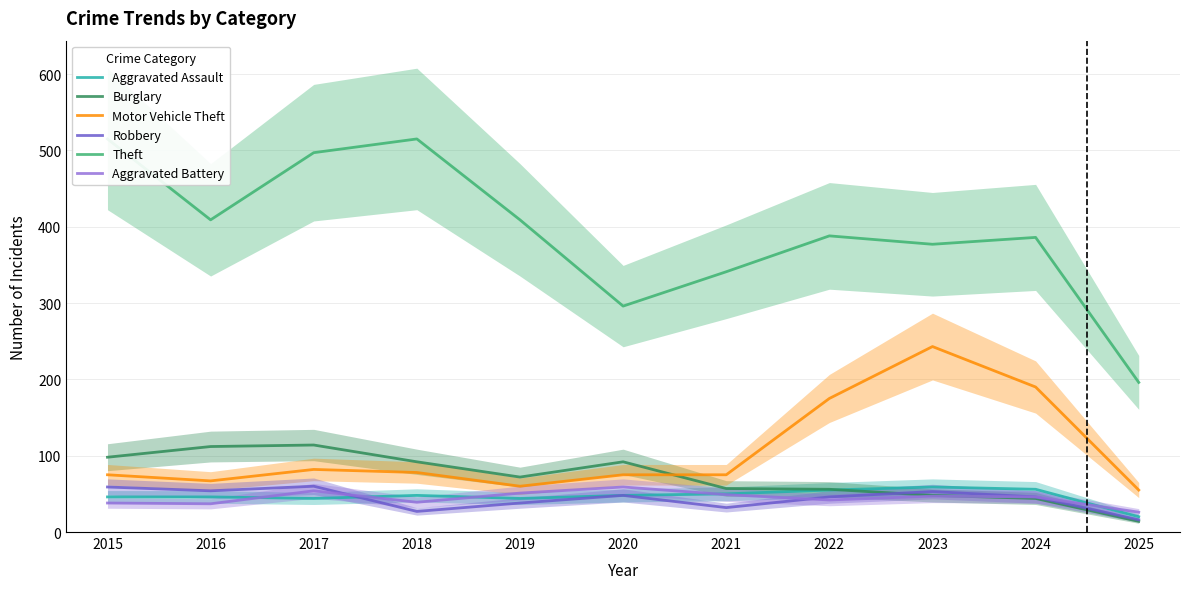

Reading right to left, transcribe all the data shown in this chart.

Aggravated Assault: 2025=20	2024=56	2023=59	2022=55	2021=50	2020=48	2019=44	2018=48	2017=44	2016=46	2015=46
Burglary: 2025=14	2024=44	2023=48	2022=56	2021=57	2020=92	2019=72	2018=92	2017=114	2016=112	2015=98
Motor Vehicle Theft: 2025=55	2024=190	2023=243	2022=175	2021=75	2020=75	2019=60	2018=78	2017=82	2016=67	2015=75
Robbery: 2025=16	2024=46	2023=53	2022=46	2021=32	2020=48	2019=38	2018=27	2017=60	2016=54	2015=59
Theft: 2025=196	2024=386	2023=377	2022=388	2021=341	2020=296	2019=409	2018=515	2017=497	2016=409	2015=515
Aggravated Battery: 2025=26	2024=46	2023=47	2022=42	2021=49	2020=59	2019=51	2018=39	2017=54	2016=37	2015=38